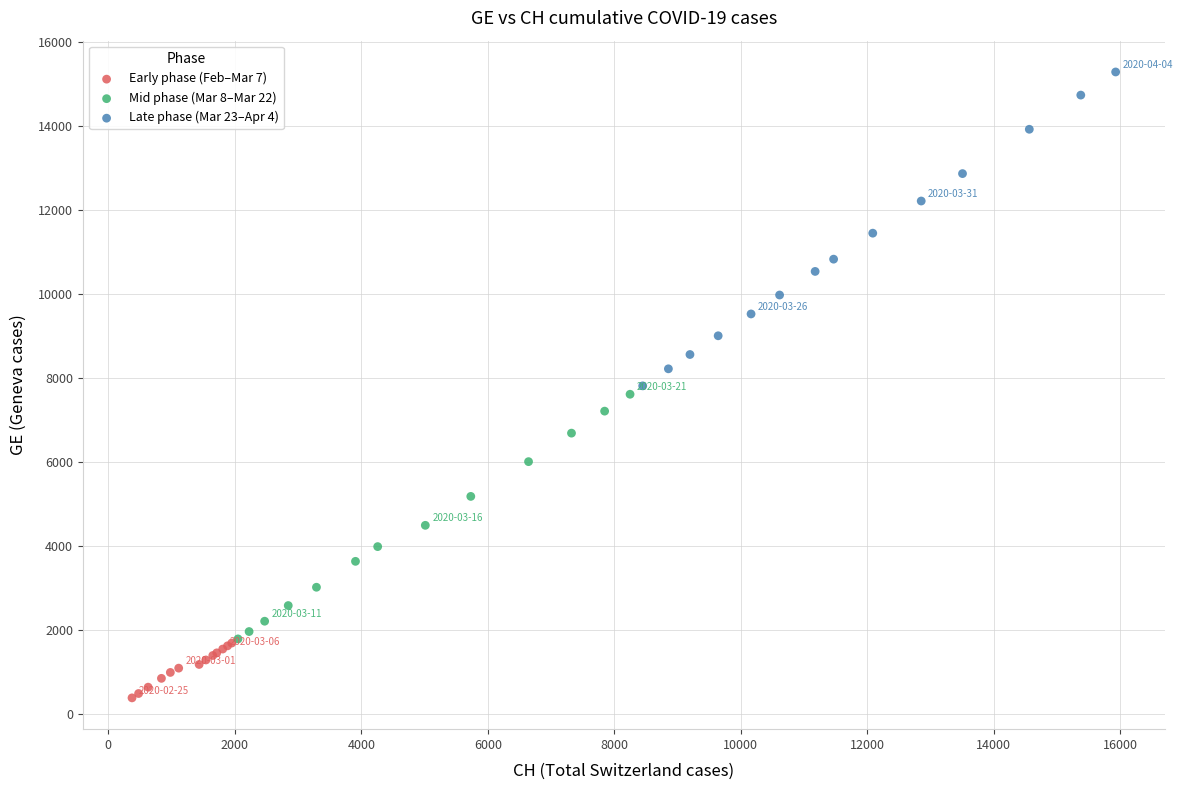

Which series reaches the minimum Y coordinate?

Early phase (Feb–Mar 7)